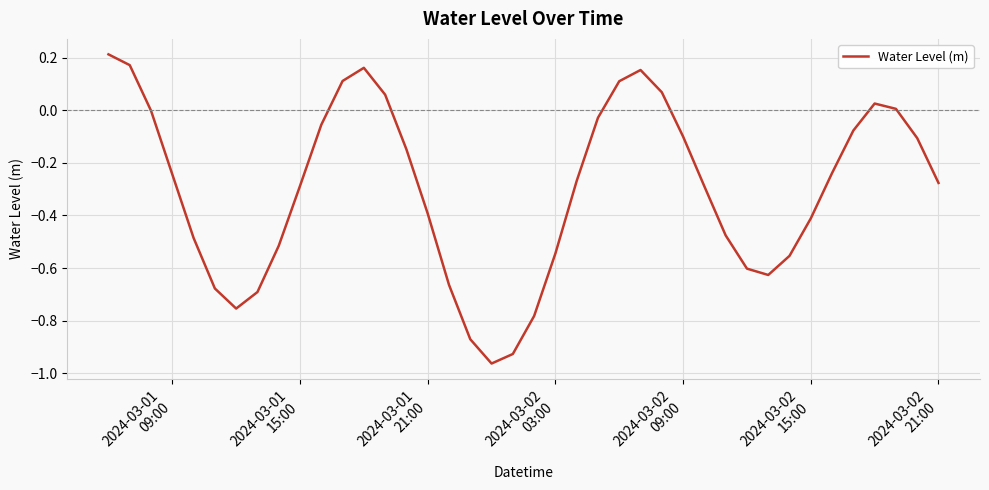

What is the difference between the maximum and minimum values?

1.2